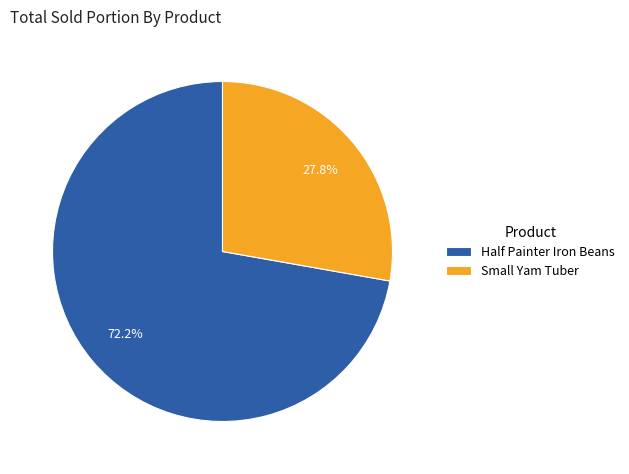

Is it true that Half Painter Iron Beans is 72% of the pie?

True